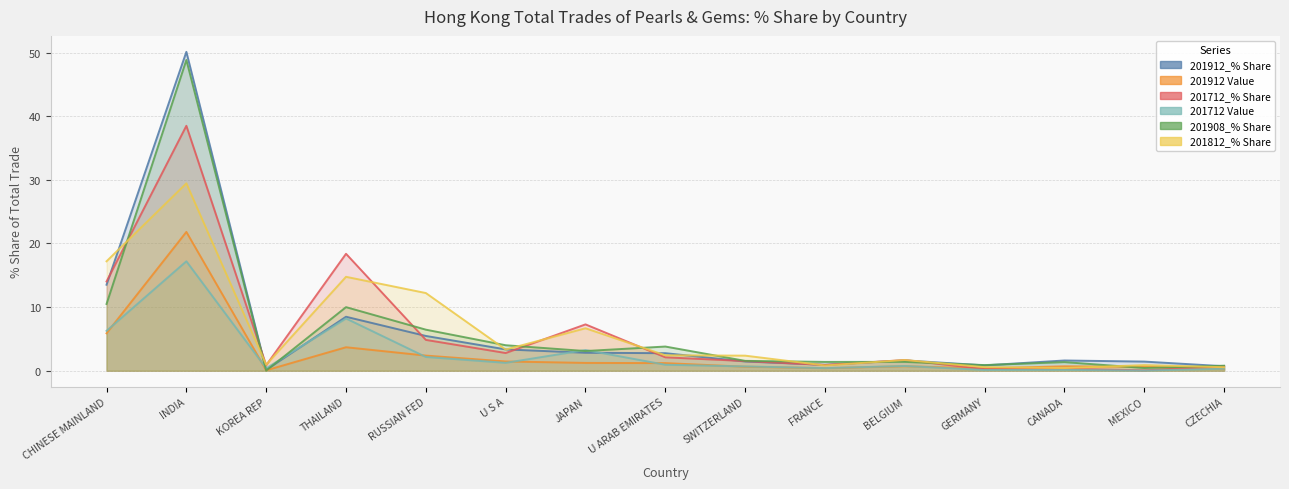

What is the label of the 10th point from the right?

U S A